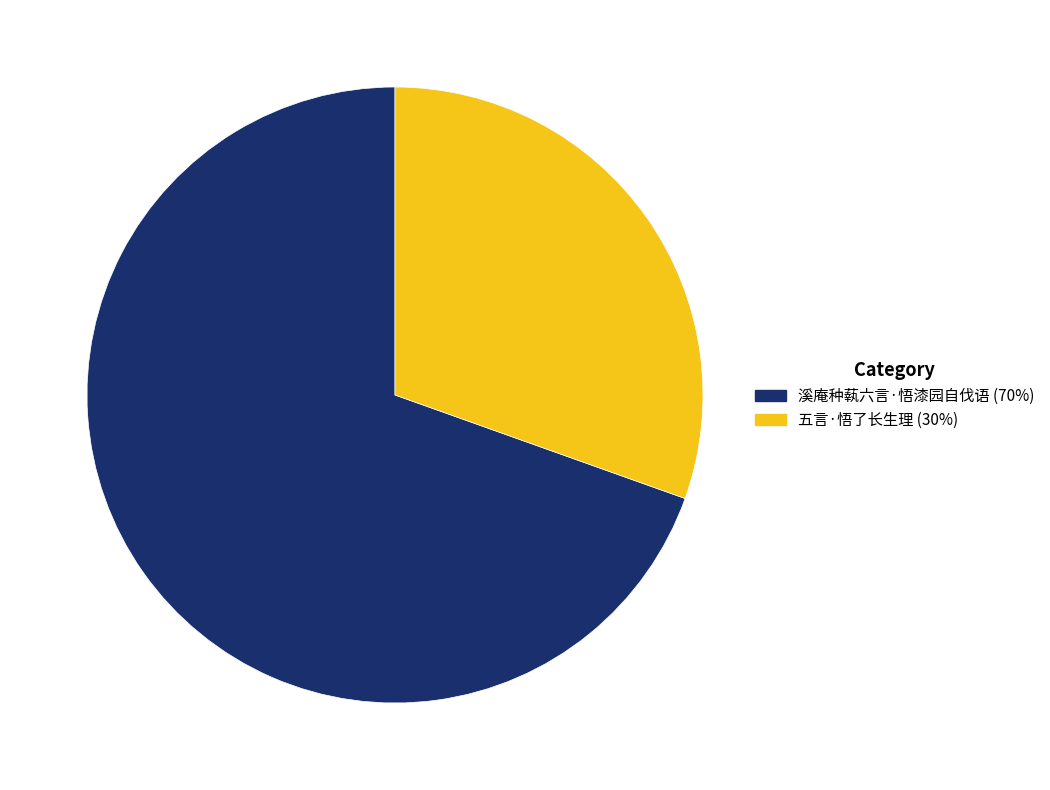

Which slice is the largest?

溪庵种蓻六言·悟漆园自伐语